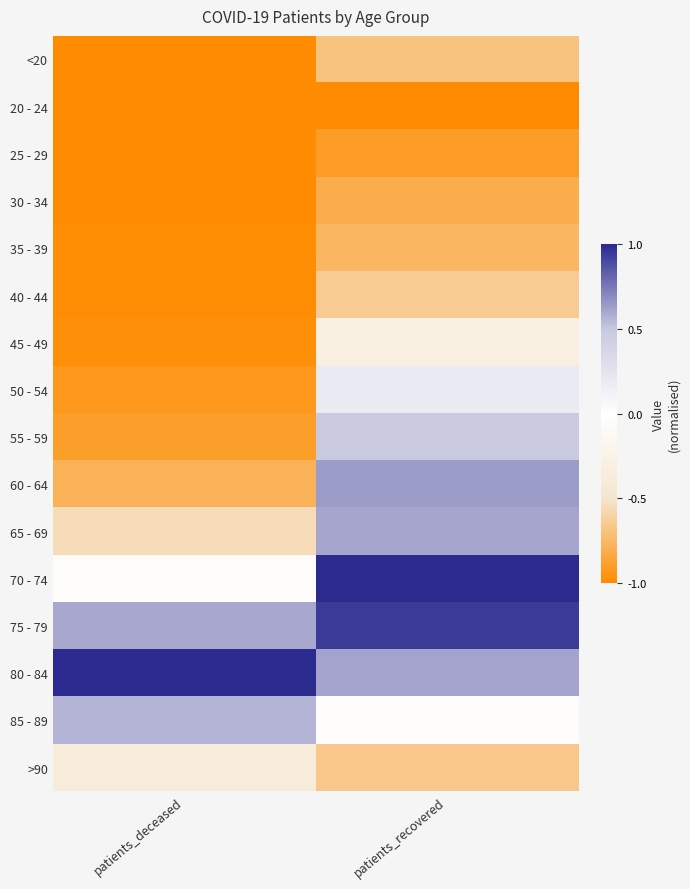

What is the smallest value displayed?

-1.0